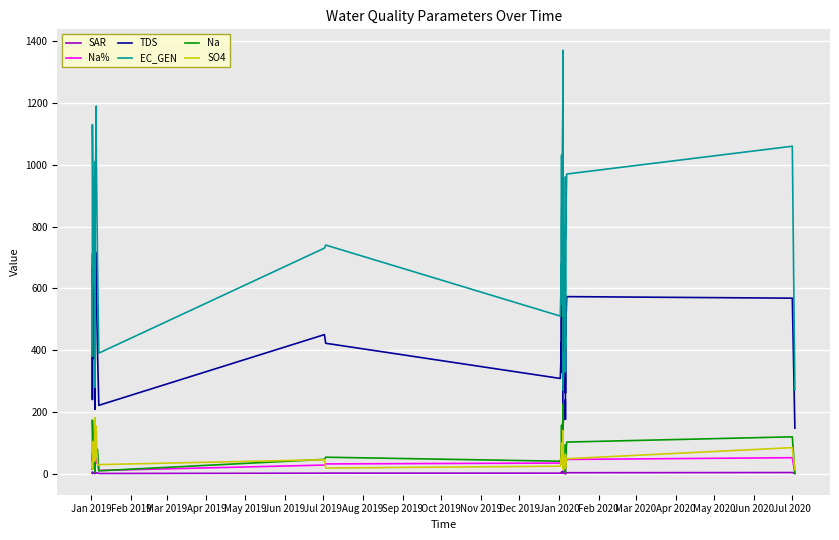

What is the value of the TDS point at the 18th from the left?

422.0